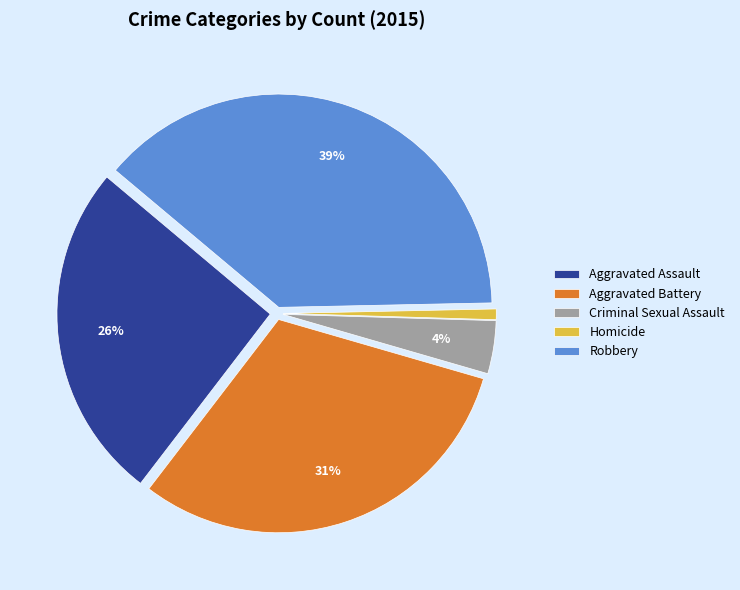

Rank the categories by value from lowest to highest.

Homicide, Criminal Sexual Assault, Aggravated Assault, Aggravated Battery, Robbery